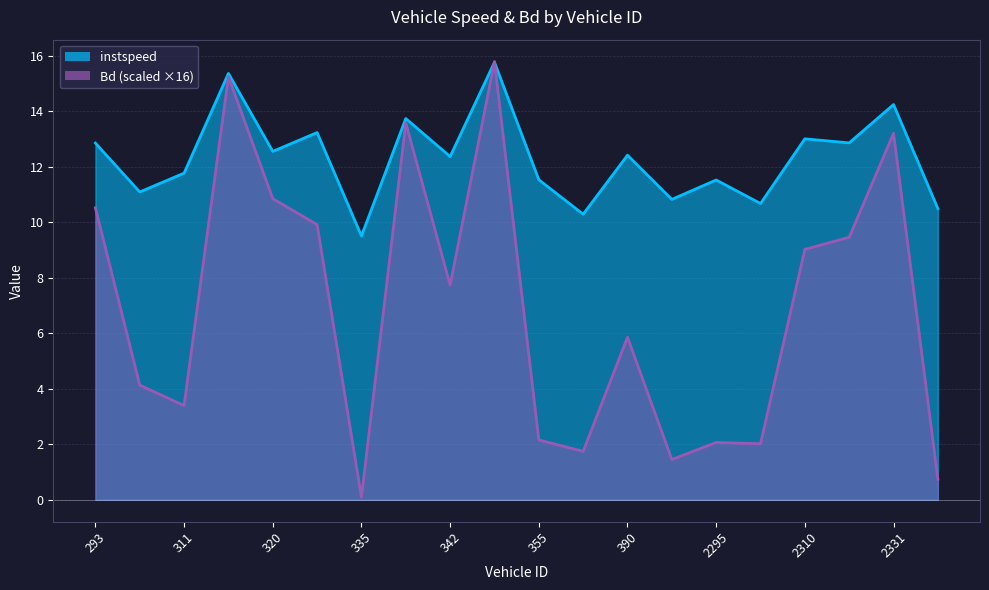

Rank the series by their maximum value, from lowest to highest.

instspeed, Bd